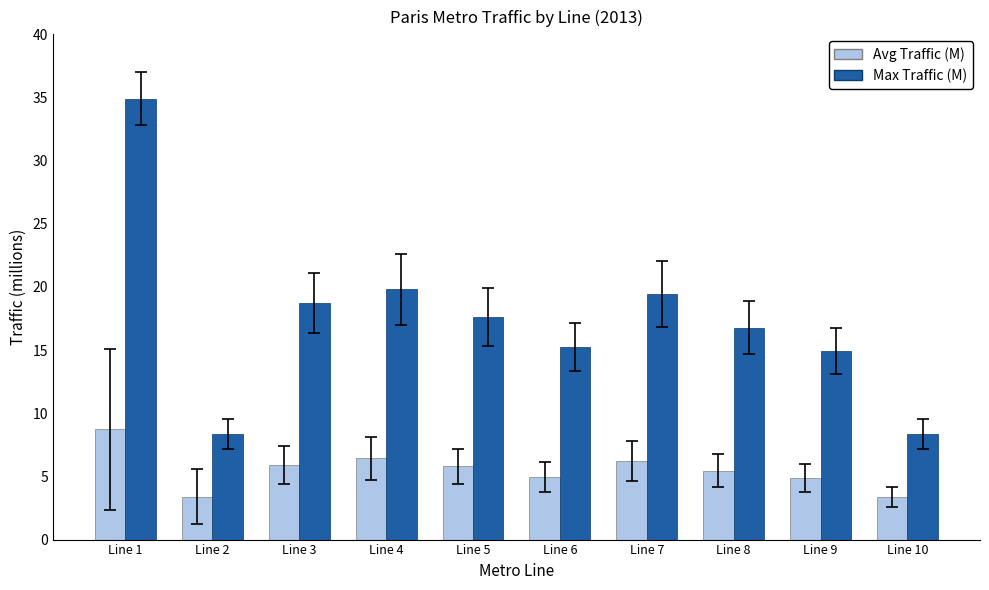

Which series has the widest spread of values?

Max Traffic (M)